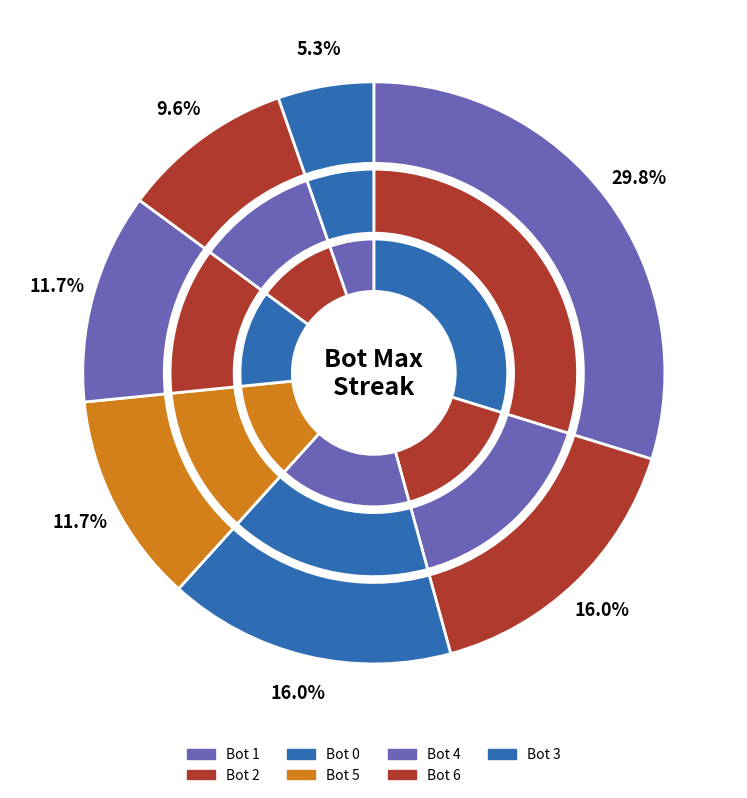

How many slices are in this pie chart?

7